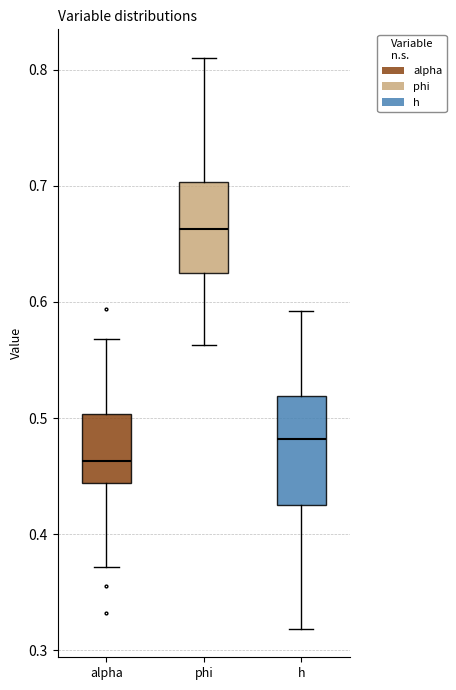

Reading left to right, read every box against the y-axis: the position of its median line, the range the box covers, and the ends of its whiskers. The values are not printed on the chart, so give them approximately, as read against the axis.

alpha: median 0.46, box 0.44 to 0.50, whiskers 0.37 to 0.57
phi: median 0.66, box 0.62 to 0.70, whiskers 0.56 to 0.81
h: median 0.48, box 0.43 to 0.52, whiskers 0.32 to 0.59